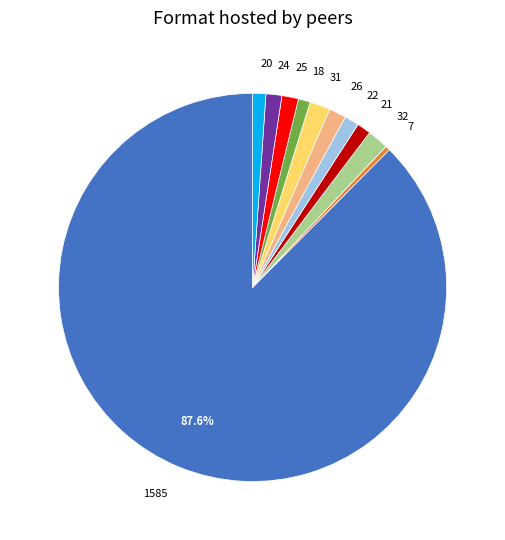

Count the number of slices in the pie.

11